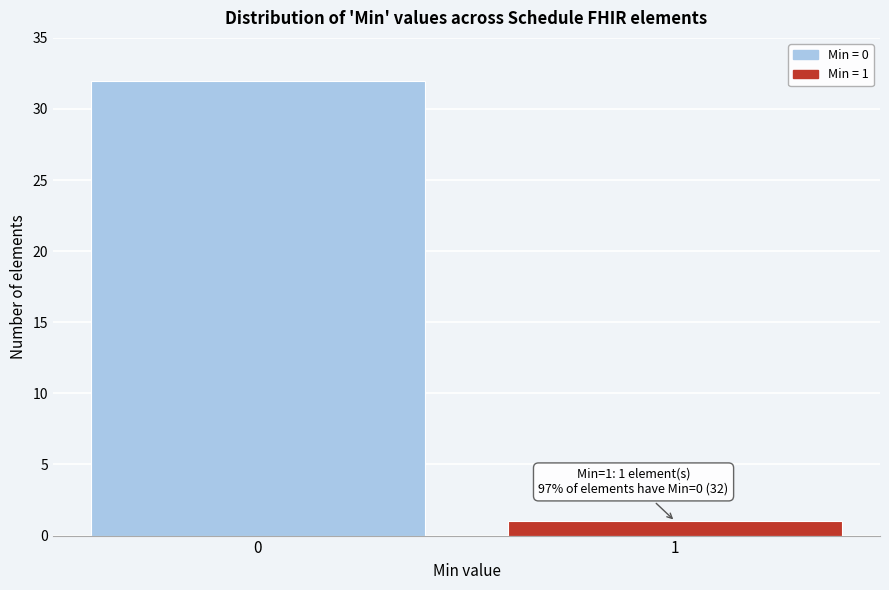

Reading left to right, transcribe all the data shown in this chart.

32	1